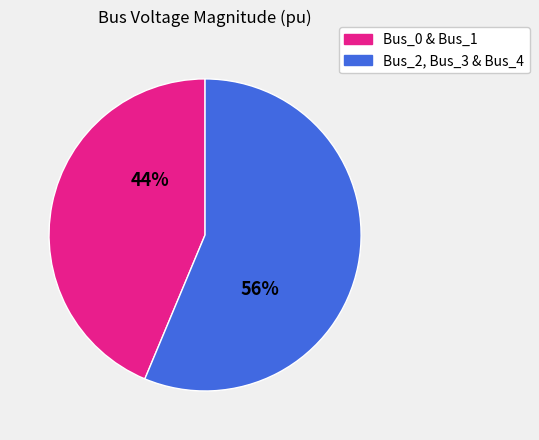

To the nearest percent, what is the average slice percentage?

50%